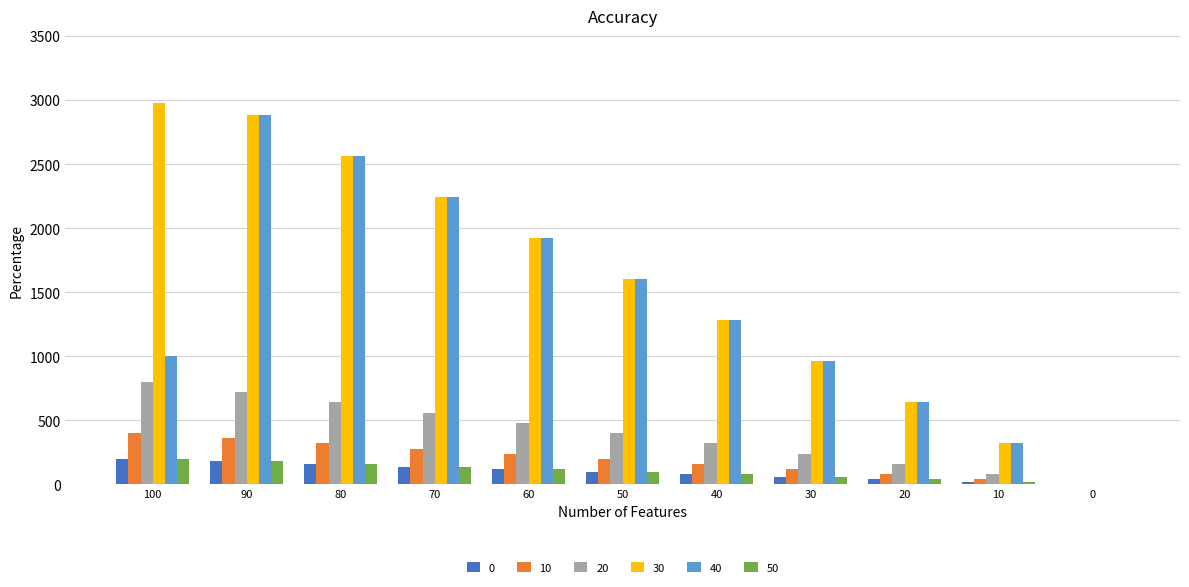

Reading left to right, list all the values displayed in this chart.

0: 100=200	90=180	80=160	70=140	60=120	50=100	40=80	30=60	20=40	10=20	0=0
10: 100=400	90=360	80=320	70=280	60=240	50=200	40=160	30=120	20=80	10=40	0=0
20: 100=800	90=720	80=640	70=560	60=480	50=400	40=320	30=240	20=160	10=80	0=0
30: 100=2980	90=2880	80=2560	70=2240	60=1920	50=1600	40=1280	30=960	20=640	10=320	0=0
40: 100=1000	90=2880	80=2560	70=2240	60=1920	50=1600	40=1280	30=960	20=640	10=320	0=0
50: 100=200	90=180	80=160	70=140	60=120	50=100	40=80	30=60	20=40	10=20	0=0